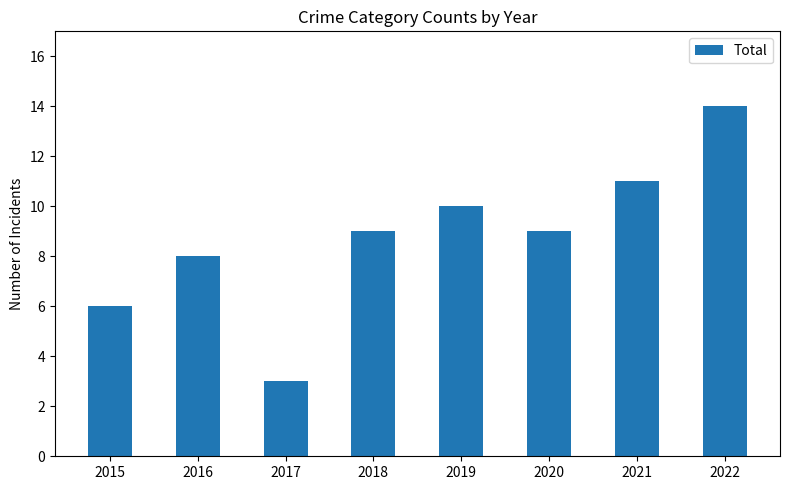

The value at 2015 is 6. True or false?

True